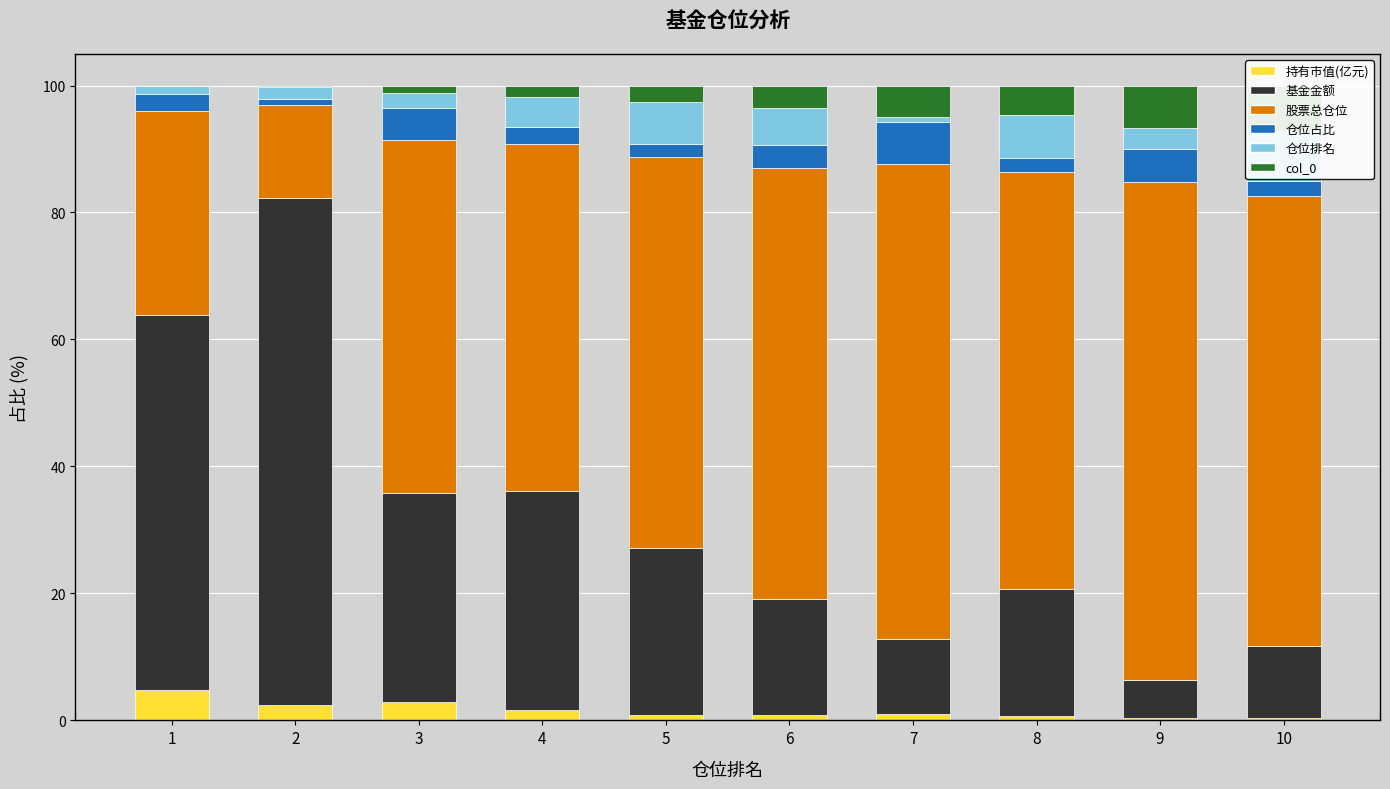

Reading left to right, what are all the values shown in this chart?

持有市值(亿元): 1=4.8	2=2.5	3=2.8	4=1.6	5=0.8	6=0.9	7=1.0	8=0.7	9=0.4	10=0.4
基金金额: 1=59.1	2=79.8	3=33.0	4=34.5	5=26.4	6=18.2	7=11.9	8=20.1	9=6.1	10=11.3
股票总仓位: 1=32.0	2=14.7	3=55.6	4=54.8	5=61.6	6=68.0	7=74.7	8=65.6	9=78.4	10=70.9
仓位占比: 1=2.7	2=0.9	3=5.0	4=2.7	5=2.1	6=3.5	7=6.7	8=2.3	9=5.2	10=2.5
仓位排名: 1=1.4	2=1.8	3=2.4	4=4.7	5=6.5	6=5.8	7=0.8	8=6.7	9=3.3	10=7.9
col_0: 1=0.0	2=0.3	3=1.2	4=1.8	5=2.6	6=3.6	7=4.9	8=4.7	9=6.7	10=7.1